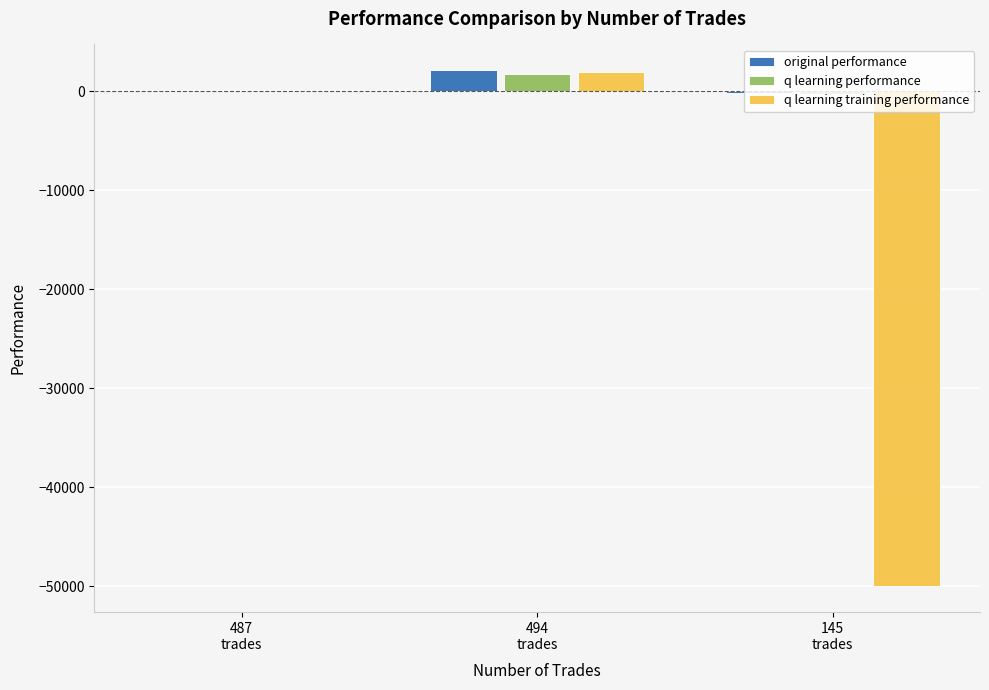

What is the sum of all q learning training performance values?

-48086.1